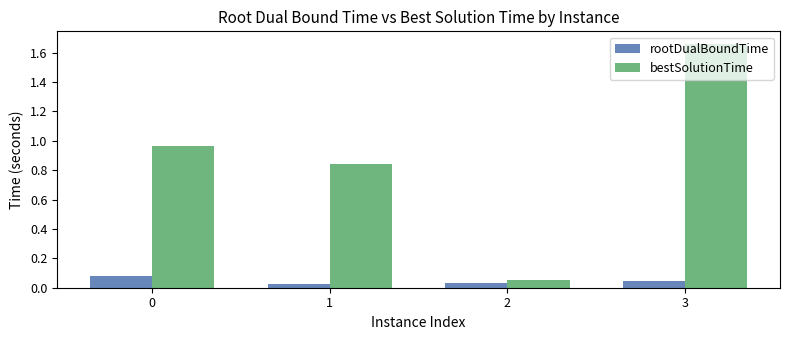

How many groups of bars are there?

4